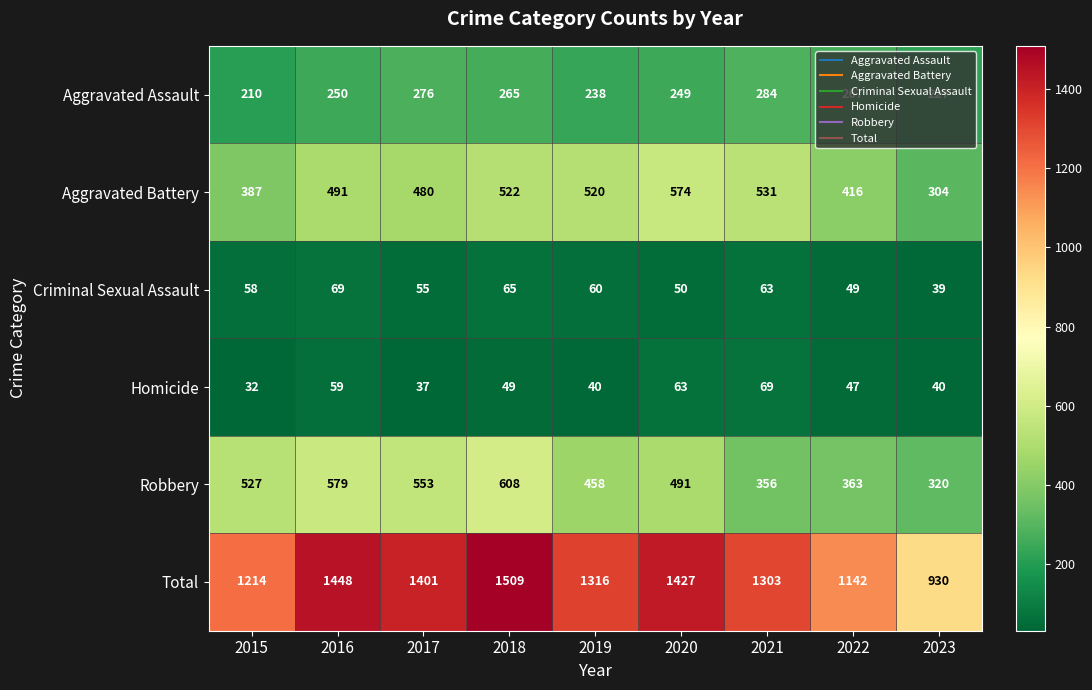

Rank the series at 2015 from highest to lowest value.

Total, Robbery, Aggravated Battery, Aggravated Assault, Criminal Sexual Assault, Homicide